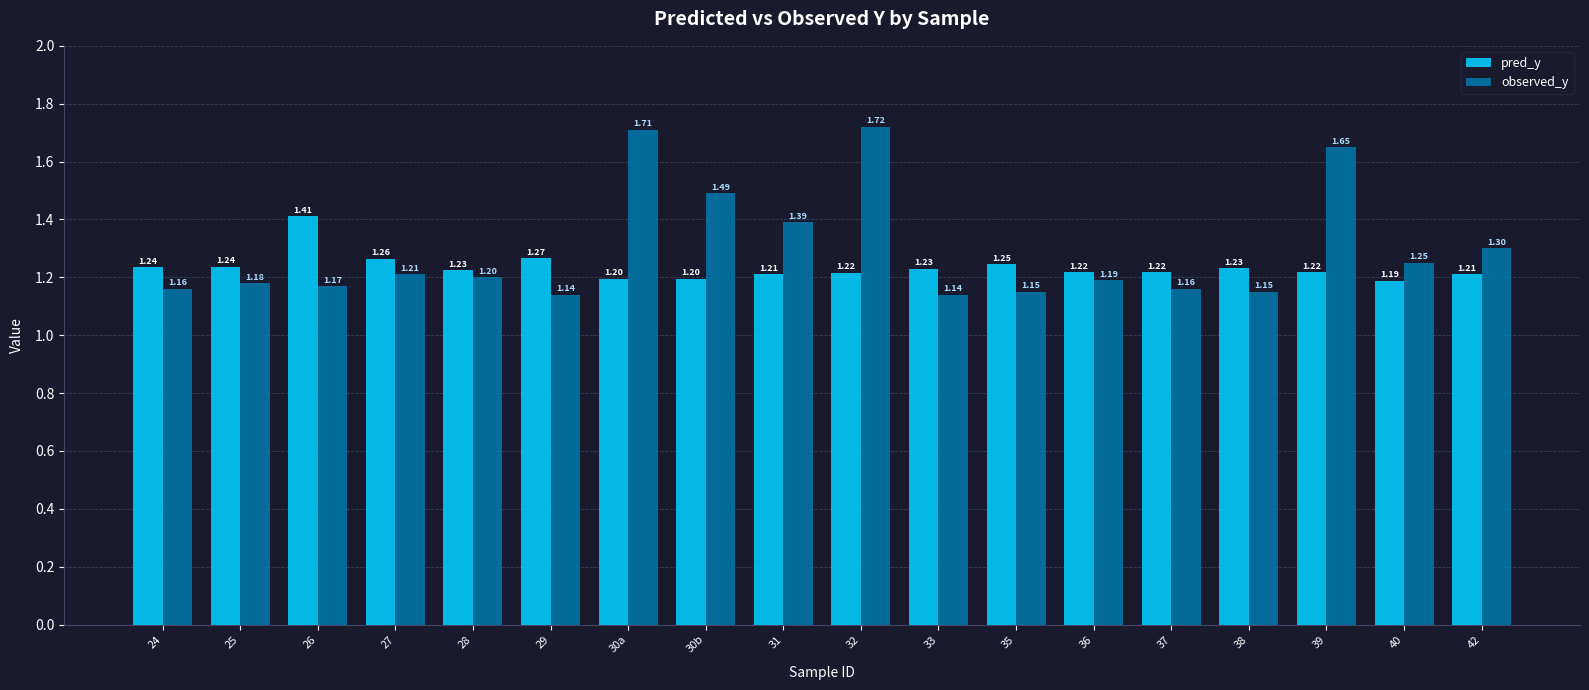

What is the average value of the observed_y series?

1.3